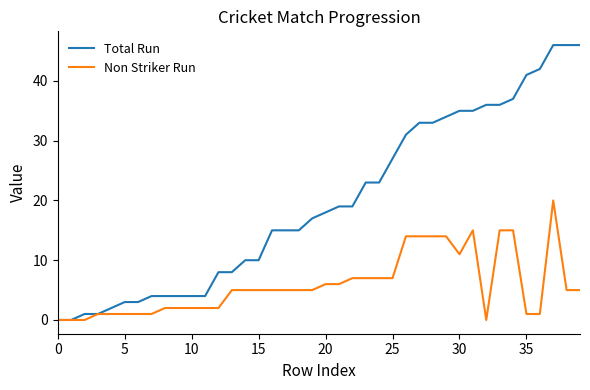

What is the difference between the second highest and second lowest values in the Non Striker Run series?

15